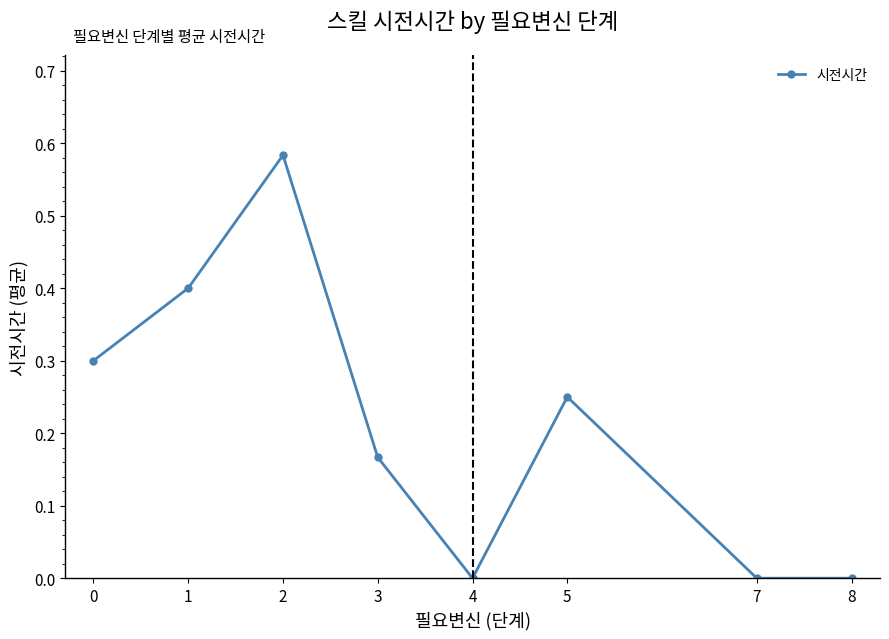

How many data points does each series have?

8